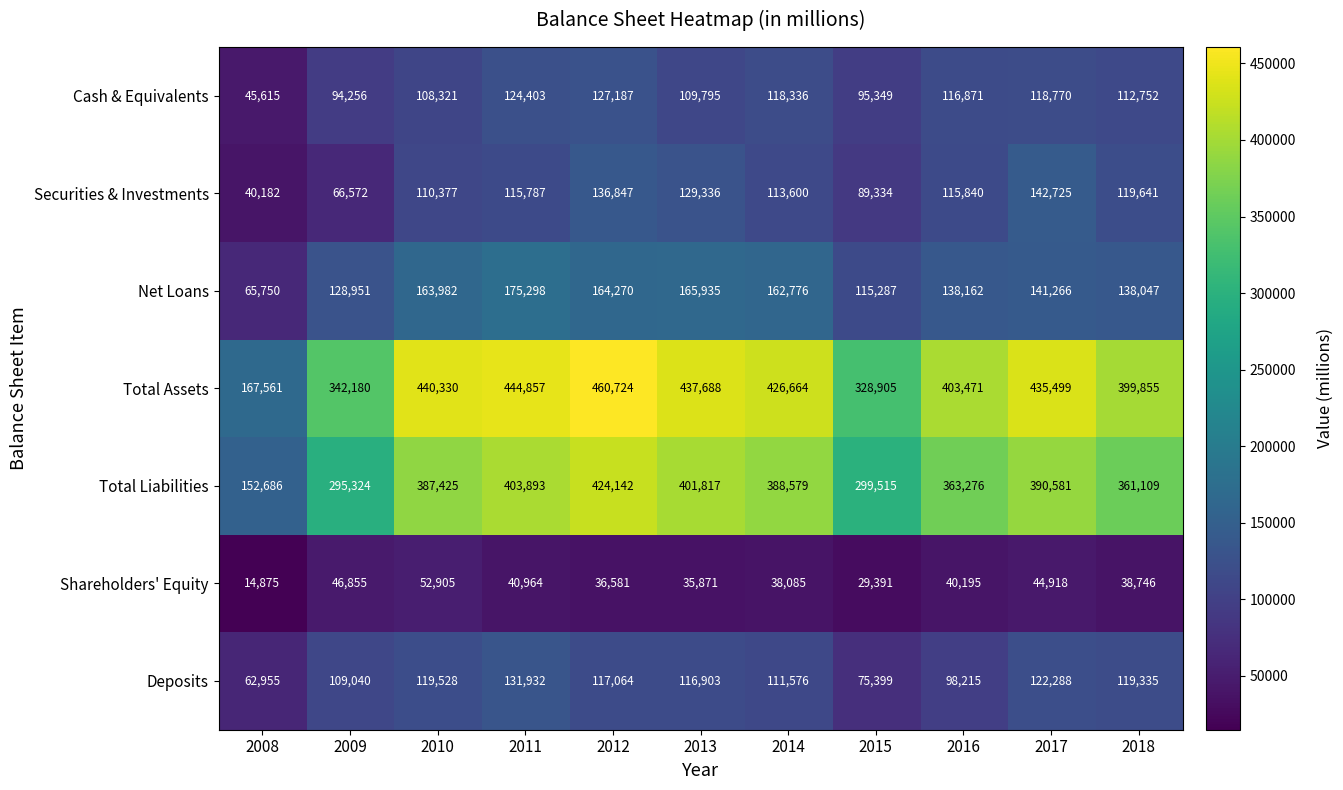

What is the minimum value shown in the chart?

14875